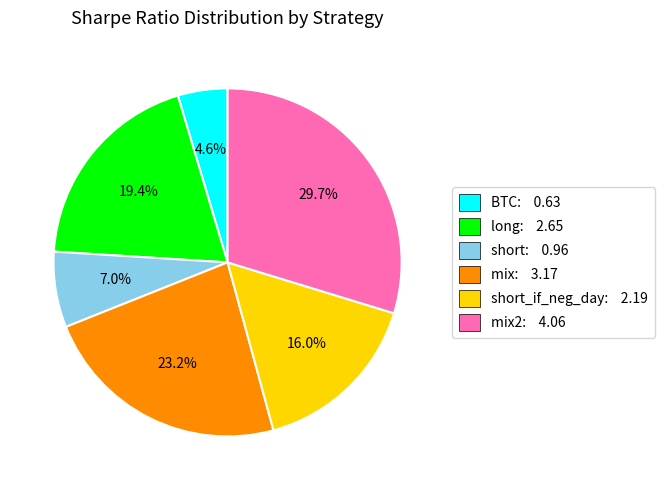

Is there any slice that represents more than half of the pie?

No